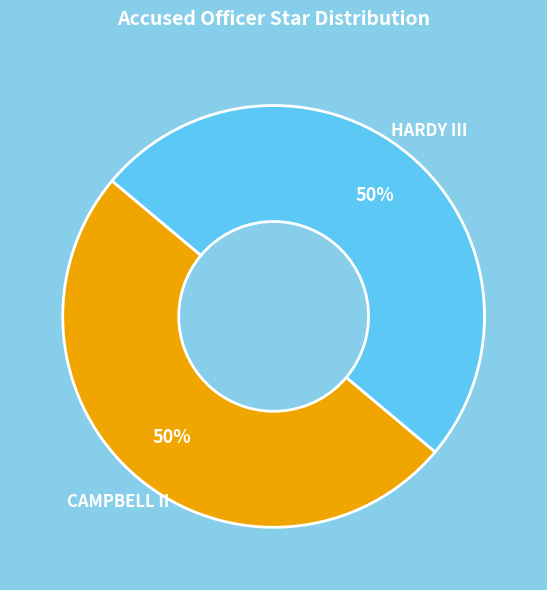

To the nearest percent, what is the average slice percentage?

50%